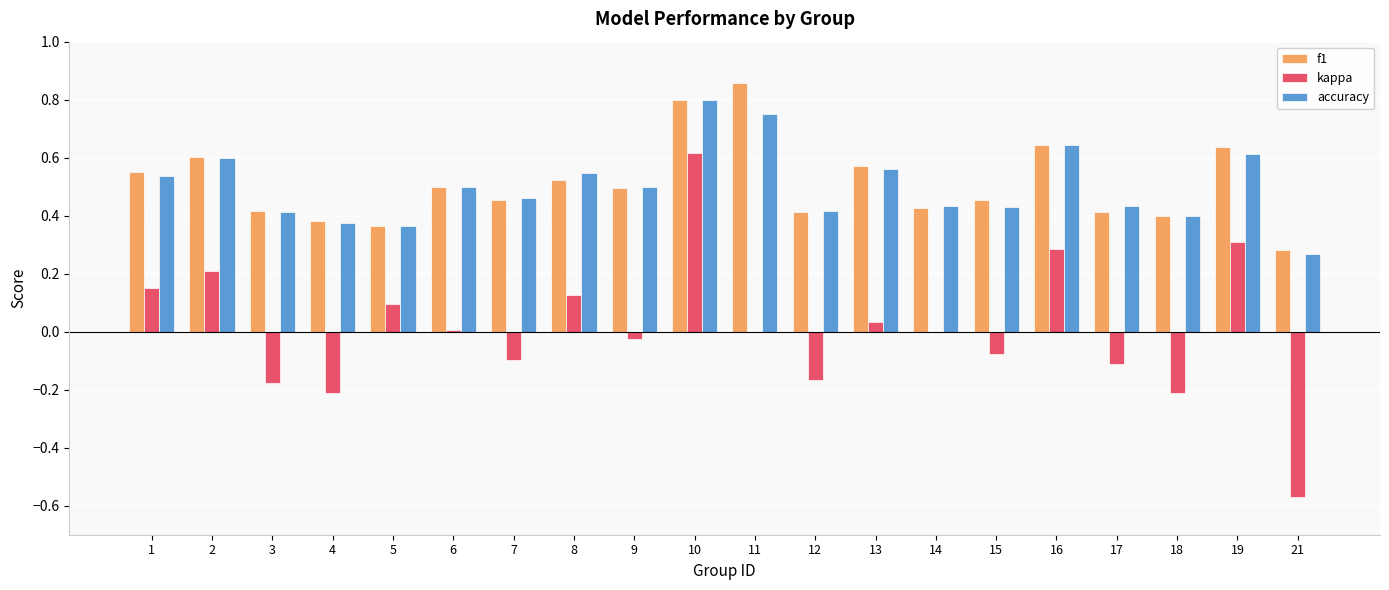

Which series changed the most between 4 and 9?

kappa